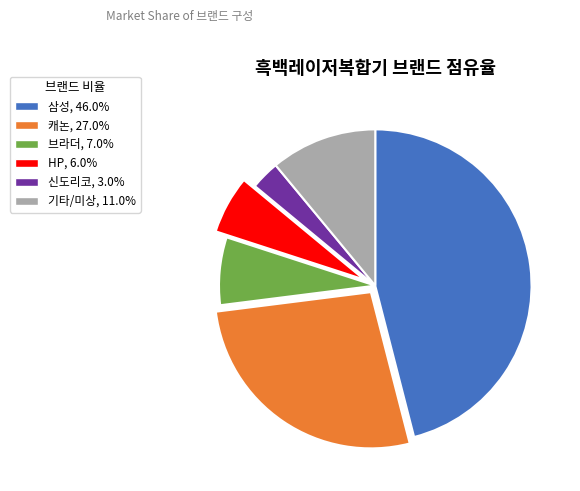

Does any single category account for the majority?

No